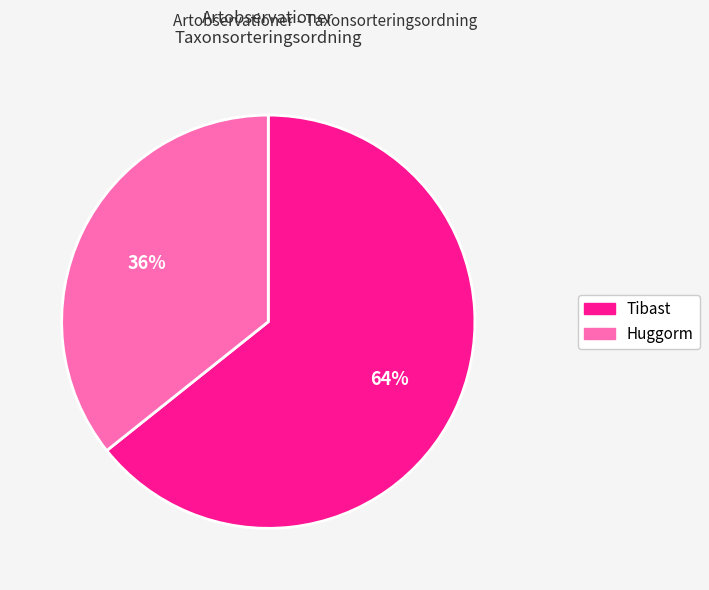

To the nearest percent, what is the average slice percentage?

50%